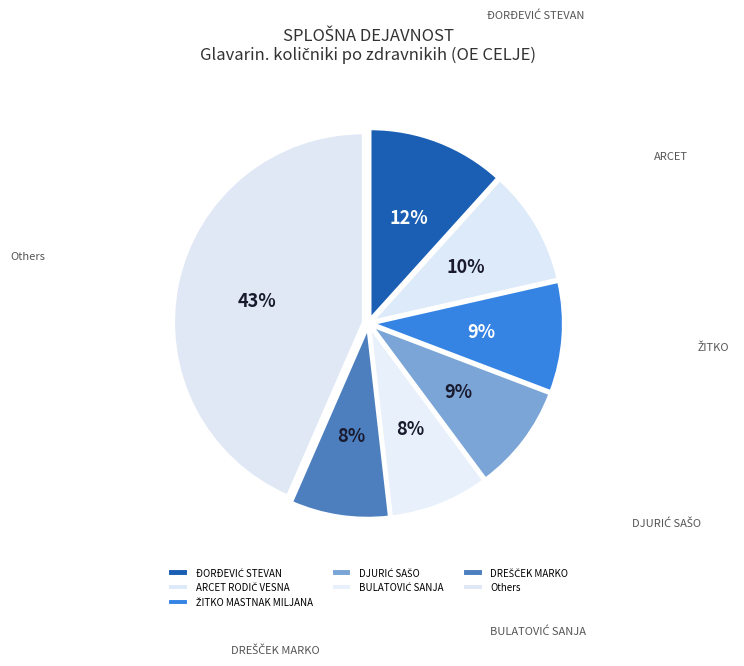

Is it true that BULATOVIĆ SANJA is 8% of the pie?

True